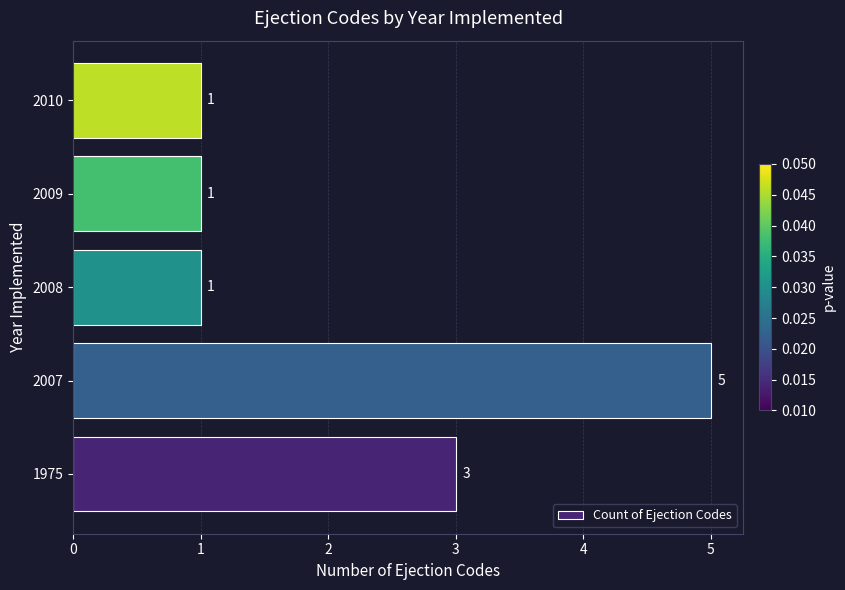

True or false: the data shows 3 at 1975.

True